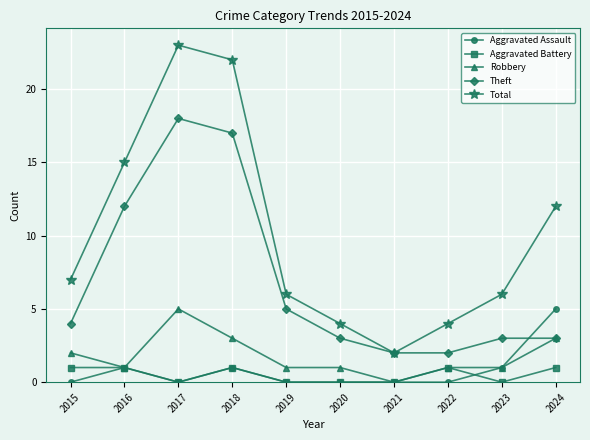

True or false: Aggravated Assault and Total cross at least once.

False